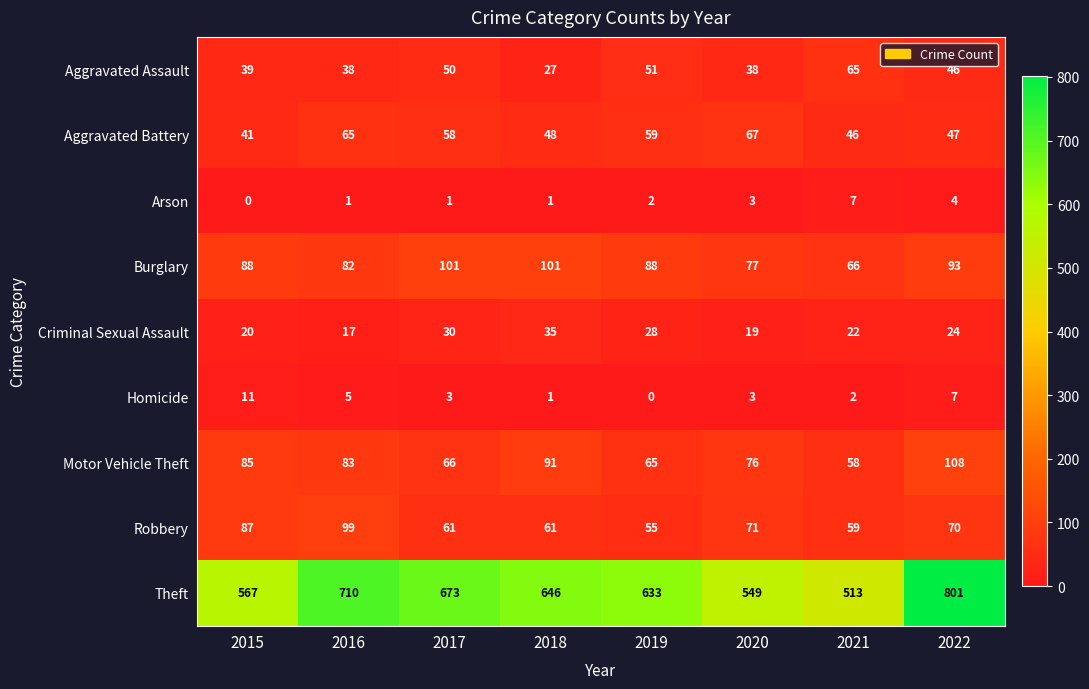

Which series has the largest total across all categories?

Theft